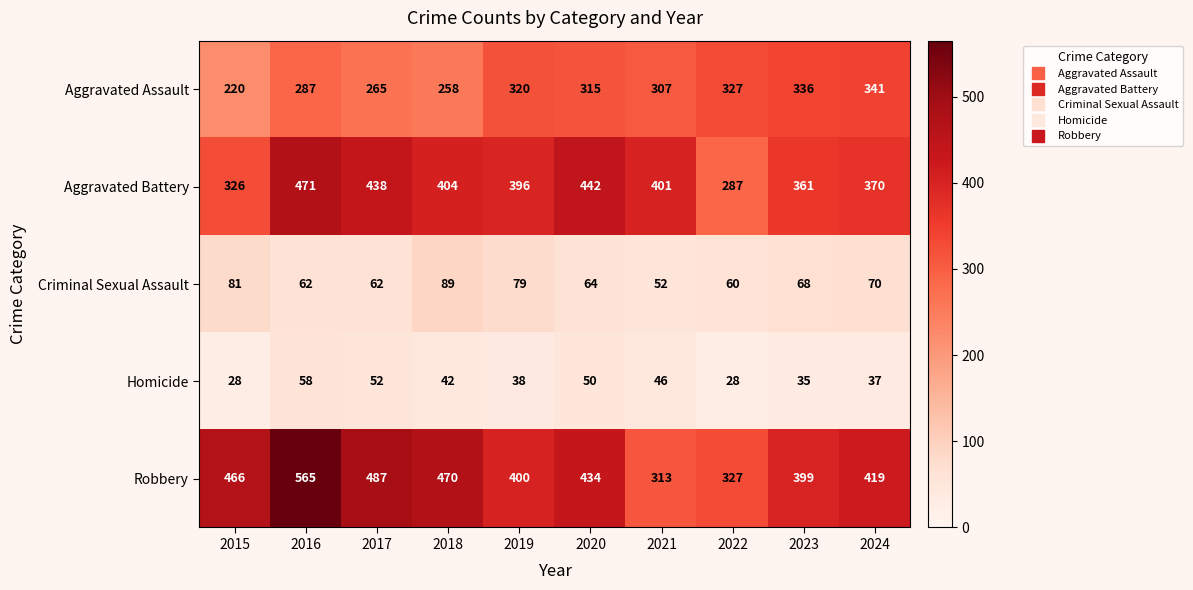

Where is Robbery nearest to the value 439?

2020